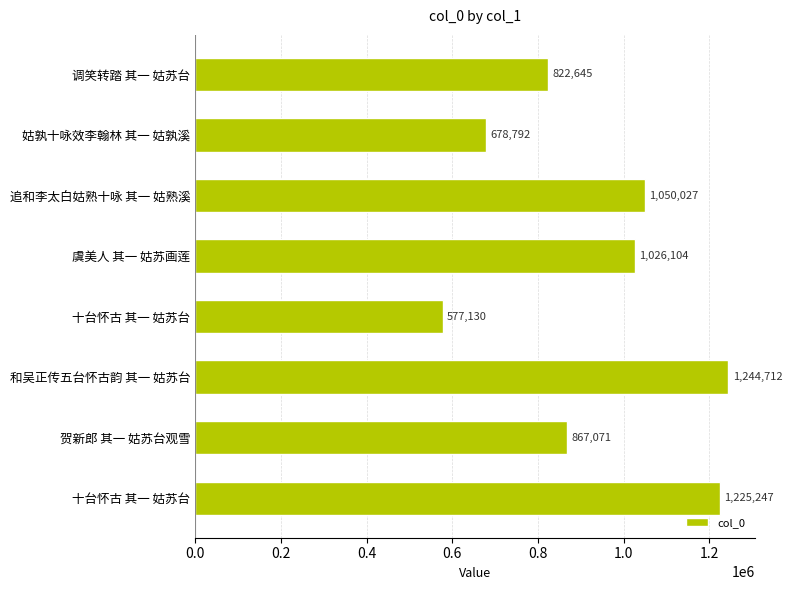

Does the chart contain any negative values?

No